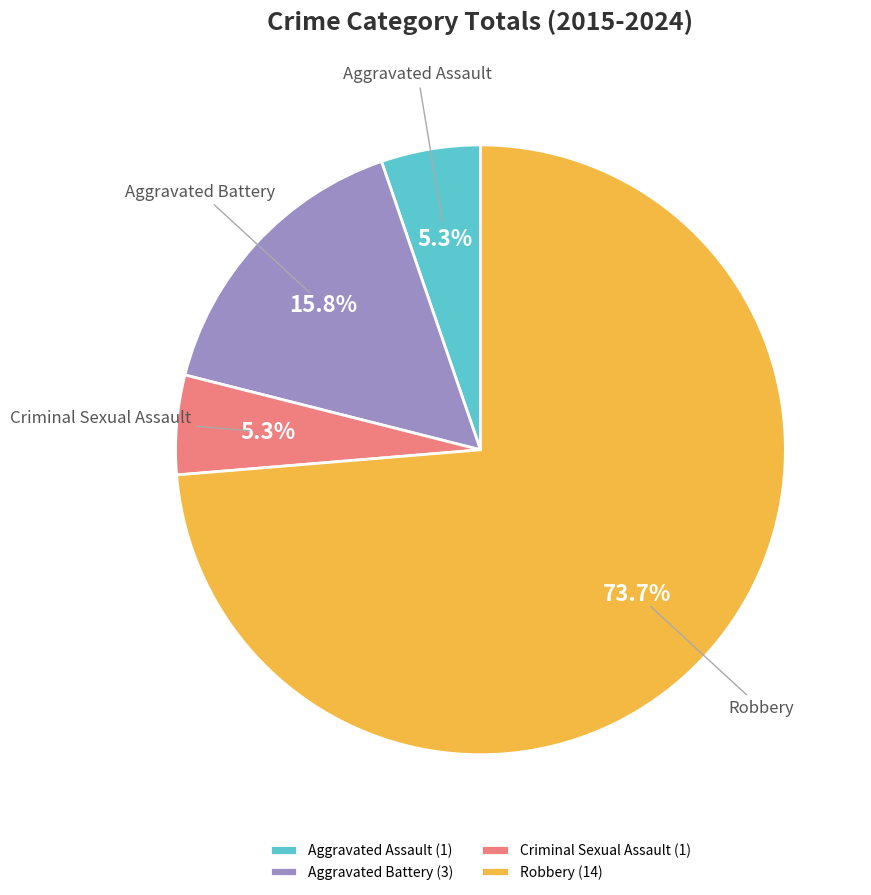

What is the largest slice in the pie chart?

Robbery